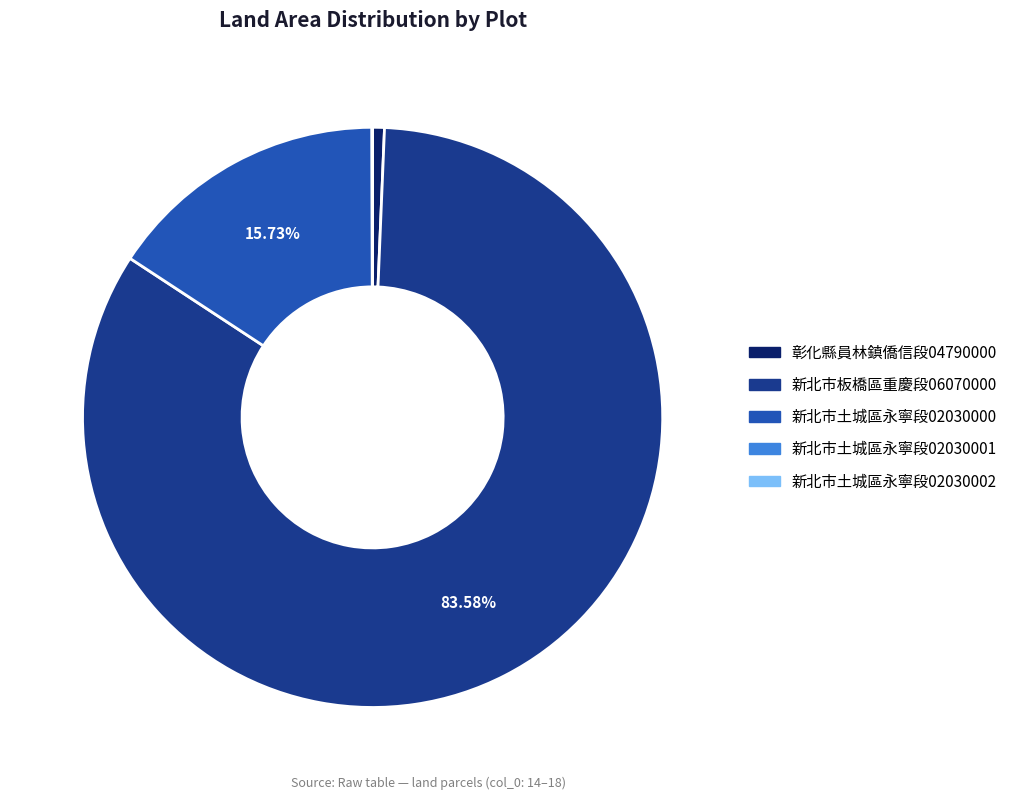

Is there any slice that represents more than half of the pie?

Yes